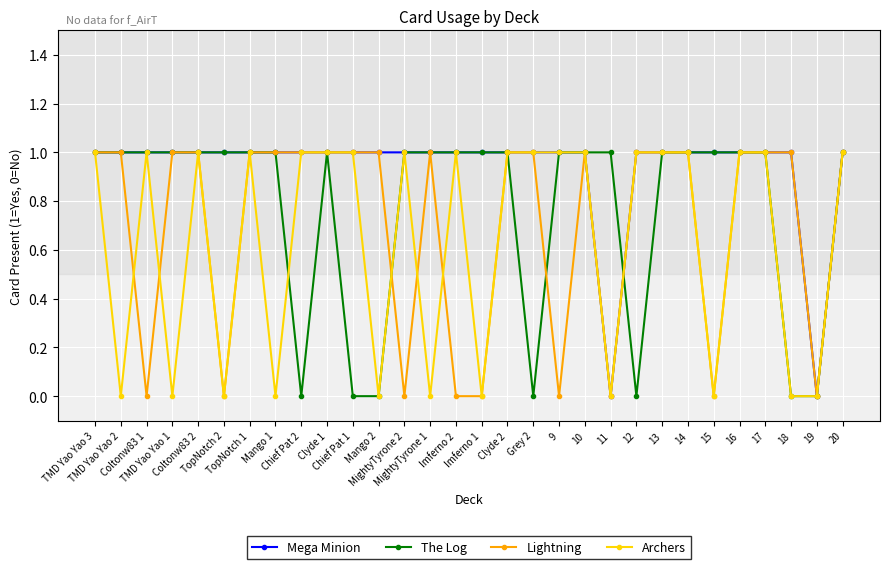

What is the value of the The Log point at the 30th from the left?

1